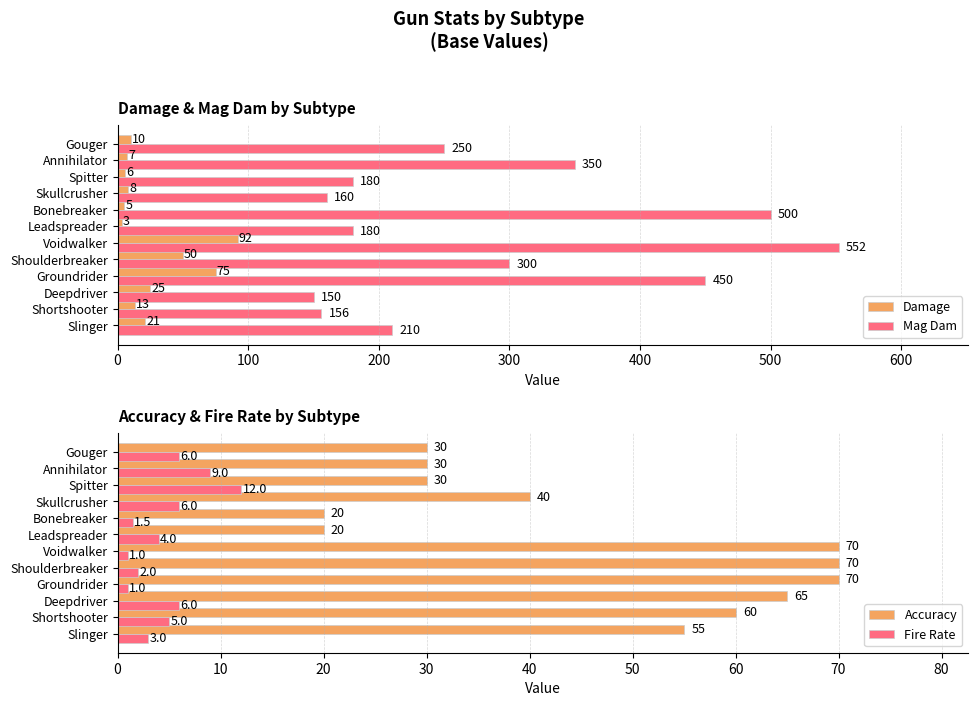

Count the number of categories in the chart.

12